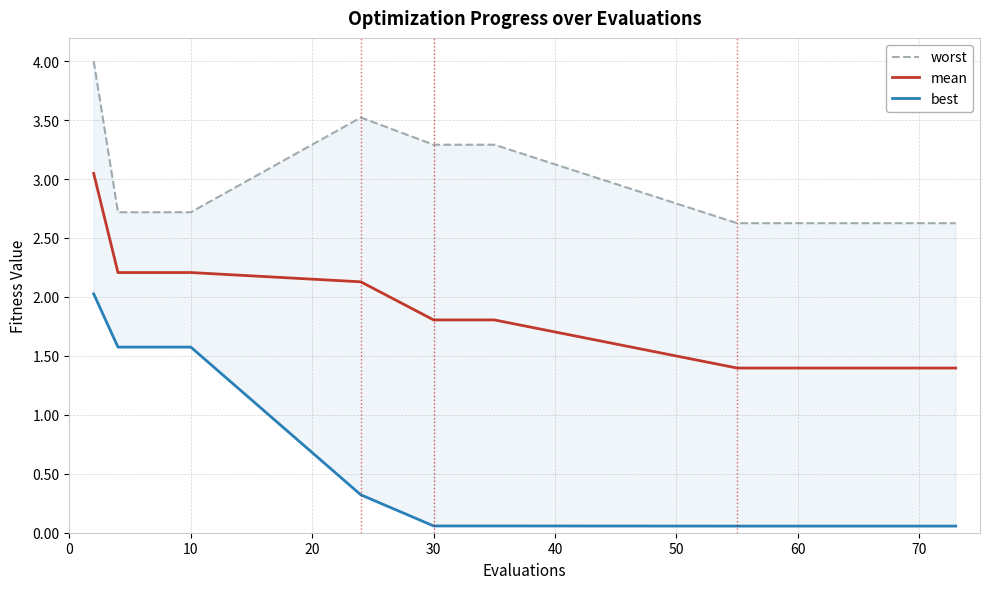

List the series in order of their overall mean, highest first.

worst, mean, best